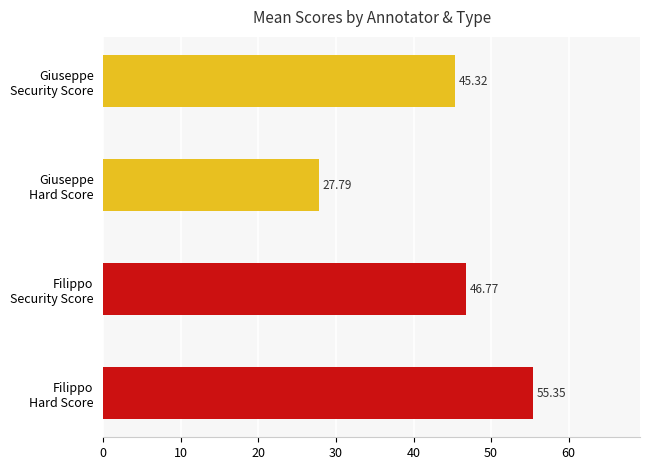

Is the value of Giuseppe Security Score at VID001_Trim_2 (1) greater than the value of Filippo Hard Score at FCF1_012 (10)?

No